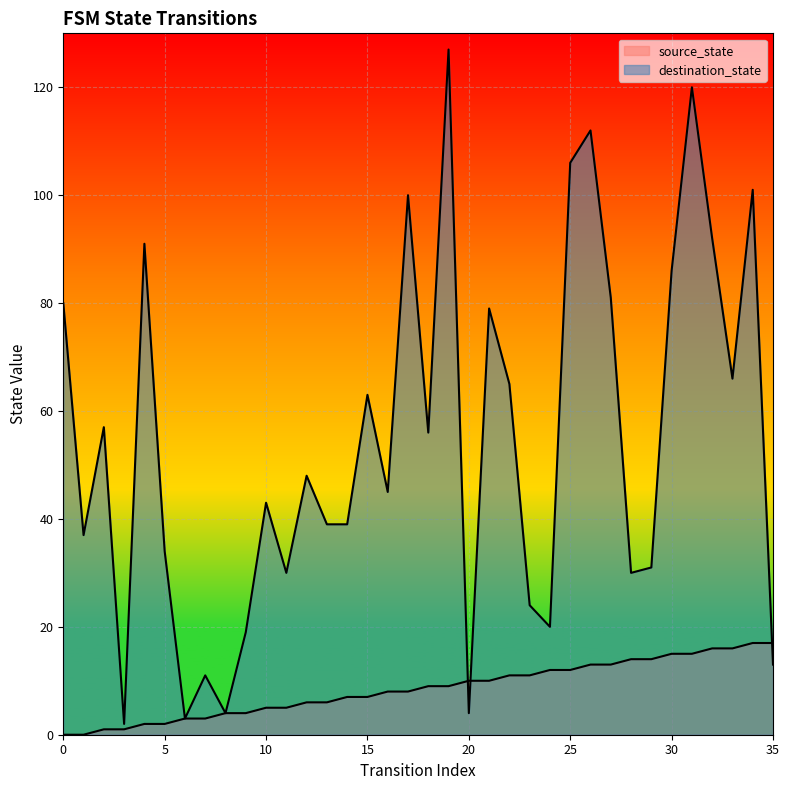

Which series has the largest range (max minus min)?

destination_state